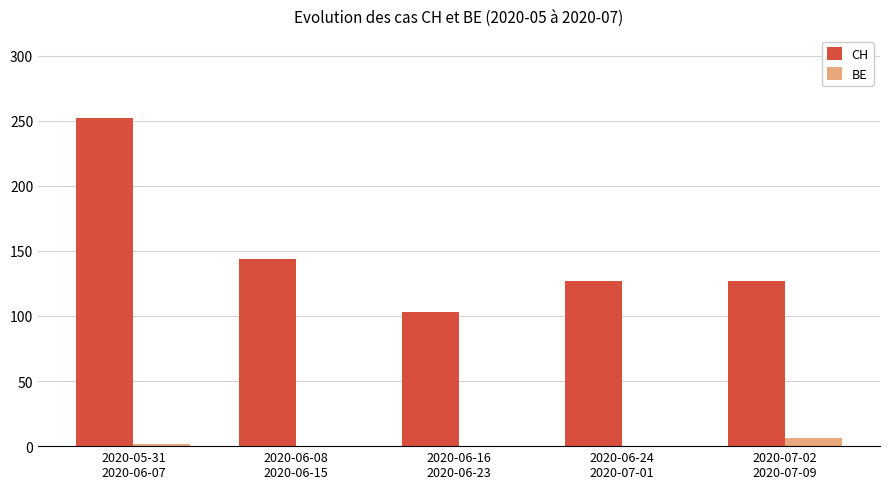

Reading right to left, list all the values displayed in this chart.

CH: 2020-07-02
2020-07-09=127	2020-06-24
2020-07-01=127	2020-06-16
2020-06-23=103	2020-06-08
2020-06-15=144	2020-05-31
2020-06-07=252
BE: 2020-07-02
2020-07-09=6	2020-06-24
2020-07-01=0	2020-06-16
2020-06-23=0	2020-06-08
2020-06-15=0	2020-05-31
2020-06-07=2